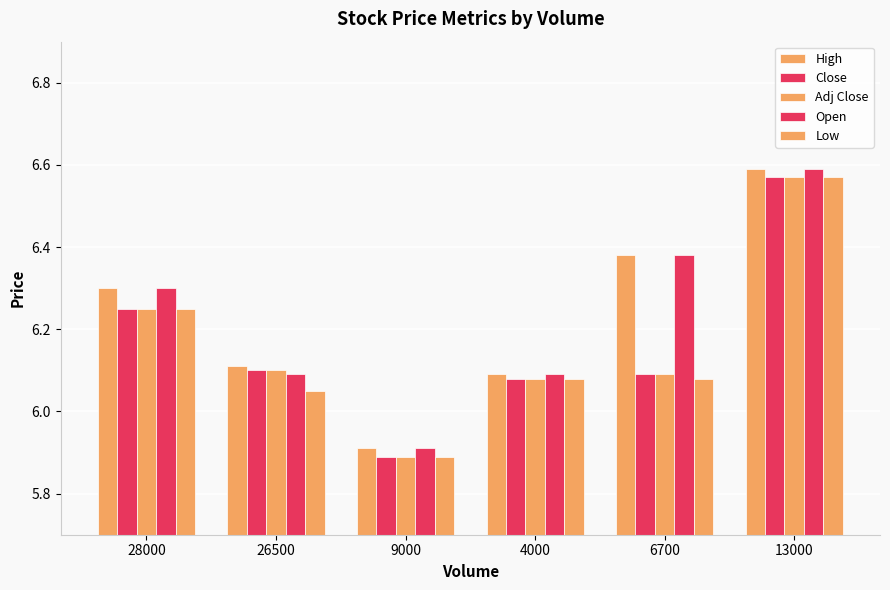

How many data points does each series have?

6